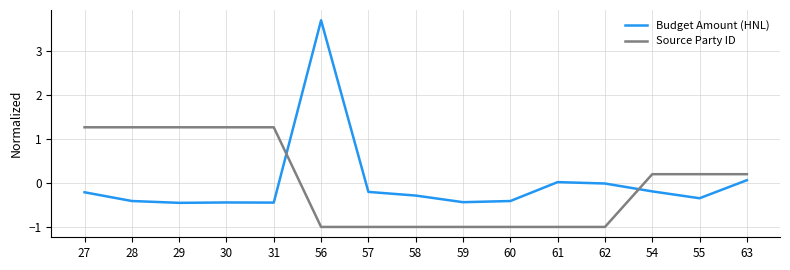

Rank the series at 62 from lowest to highest value.

Source Party ID, Budget Amount (HNL)